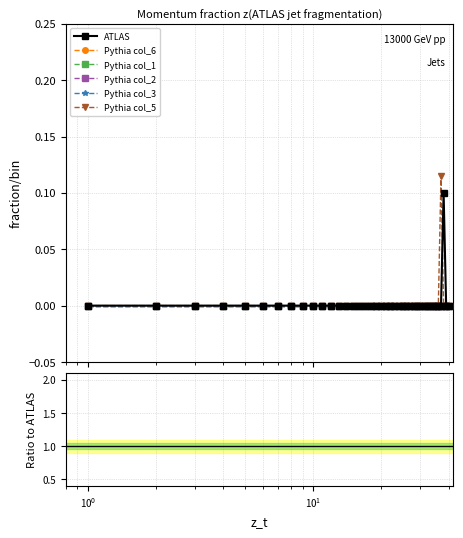

The Pythia col_3 series shows nan at $\mathdefault{10^{0}}$. True or false?

False